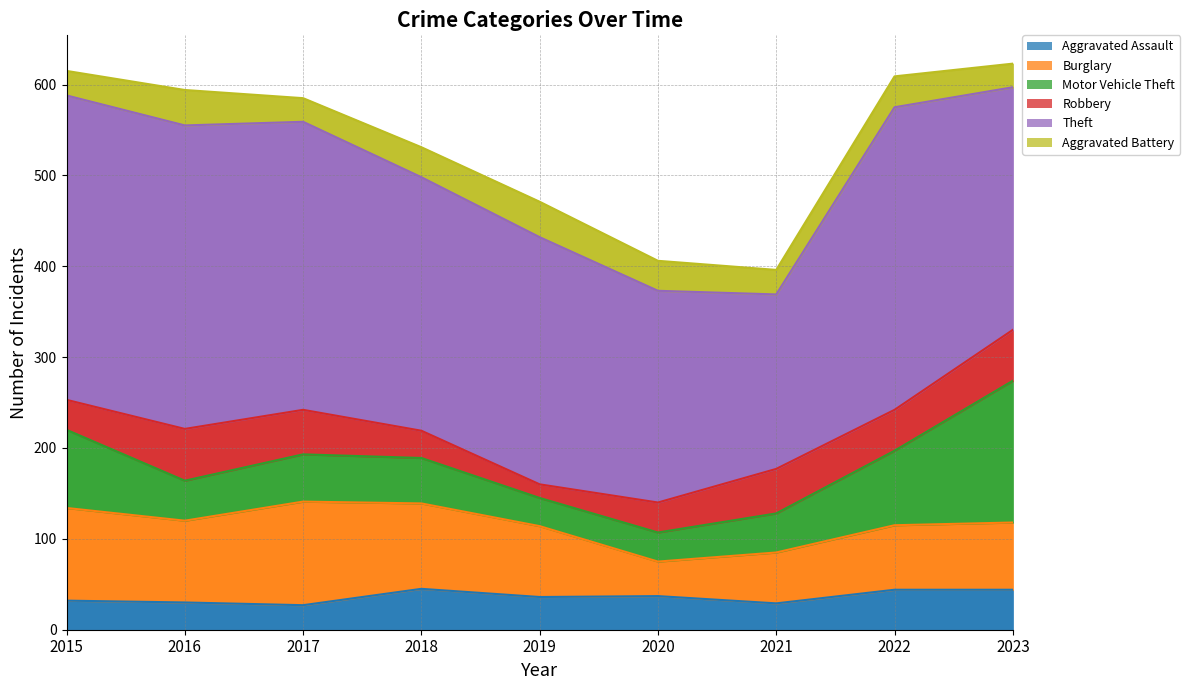

At which category is the sum across all series the highest?

2023